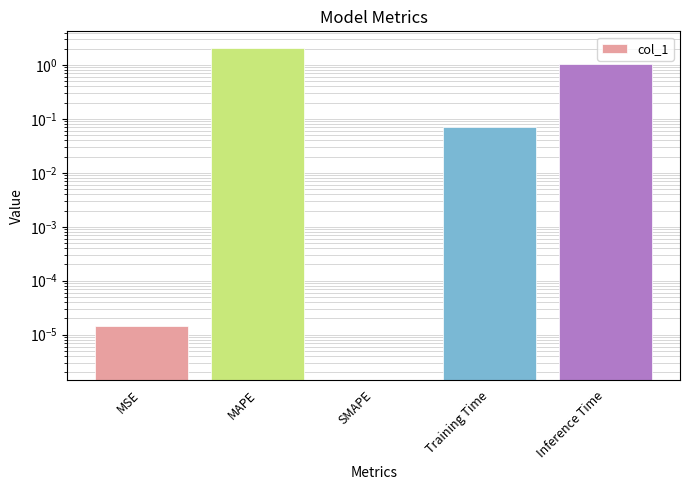

What is the greatest value displayed?

2.1